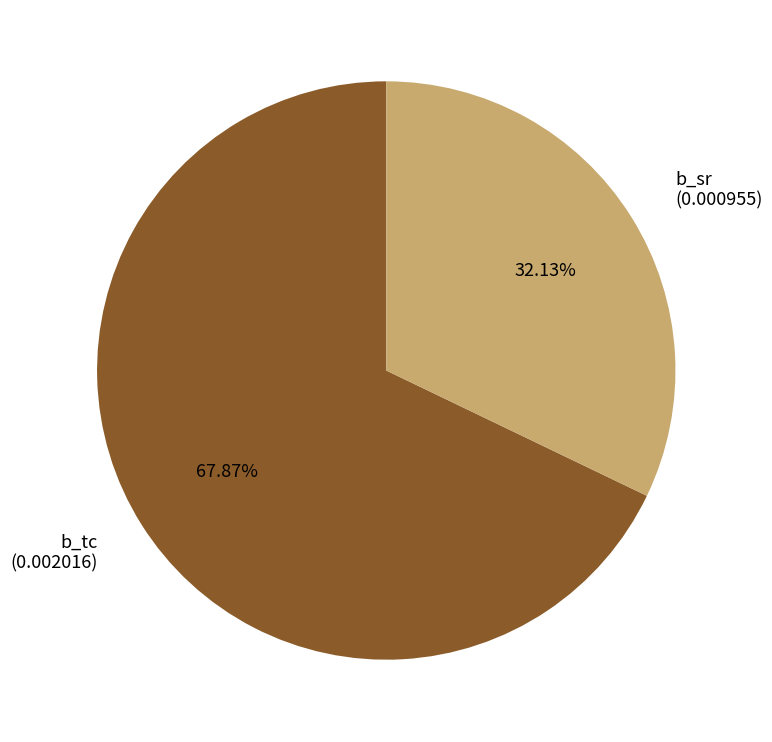

Is it true that b_tc is 68% of the pie?

True